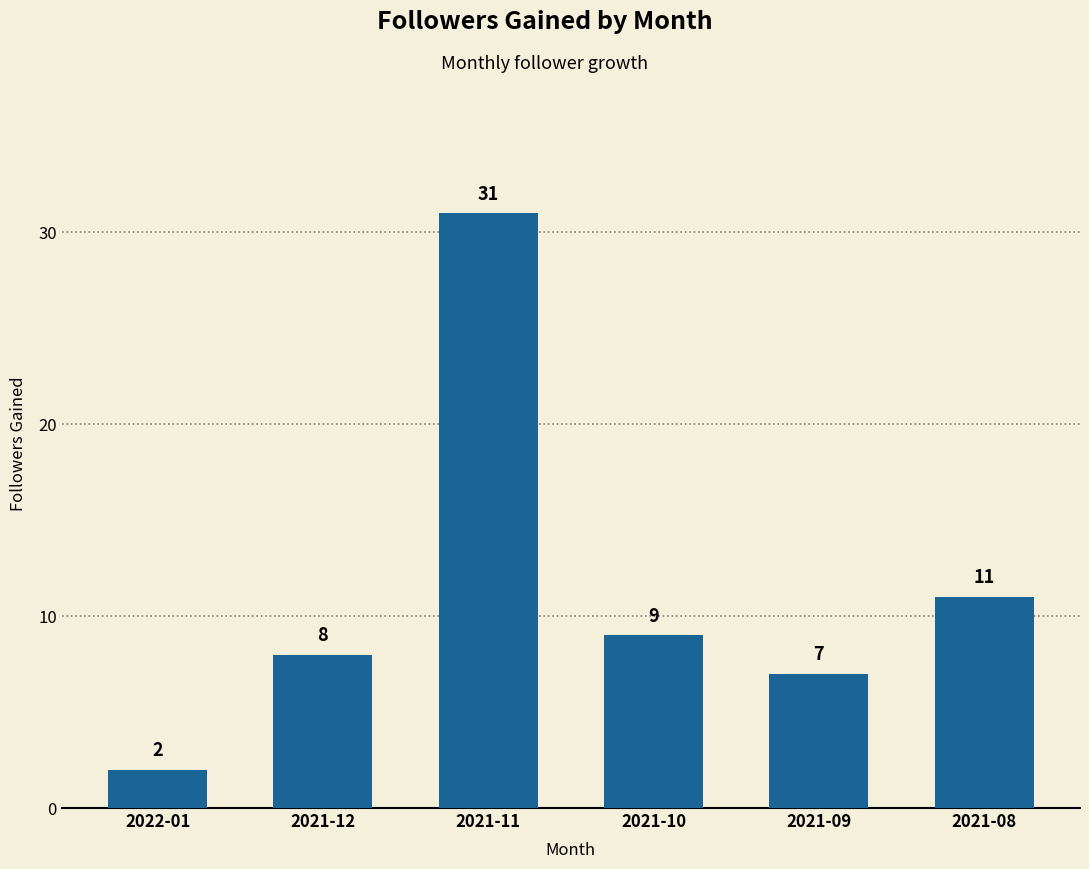

What is the ratio of the value at 2021-11 to the value at 2021-08?

2.8